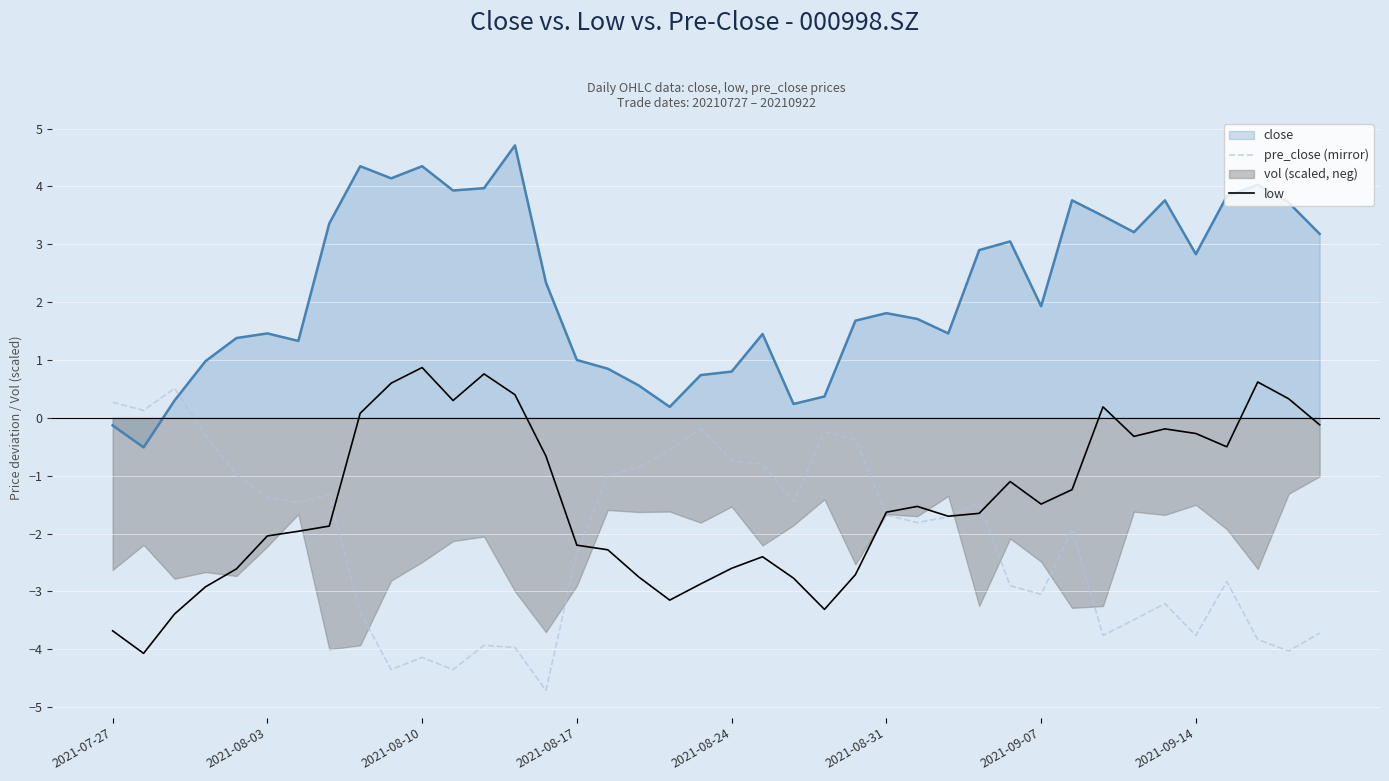

Which series has the largest range (max minus min)?

pre_close (mirror)